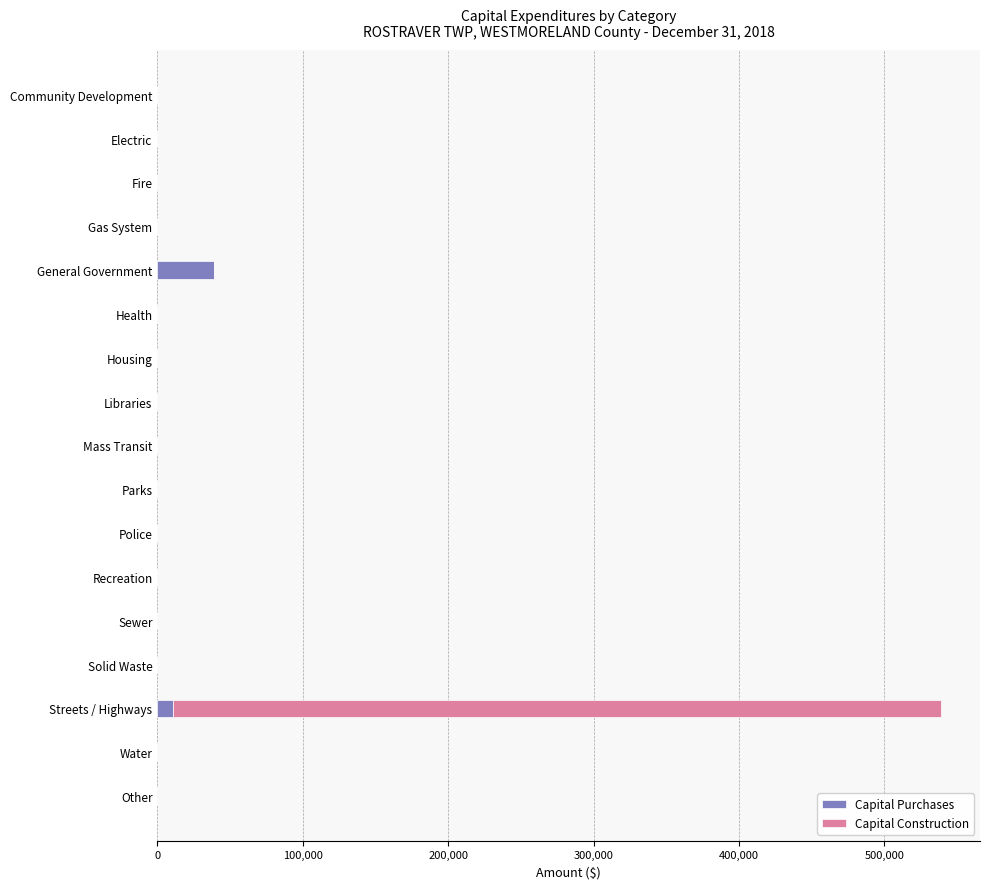

At which category is the sum across all series the highest?

Streets / Highways